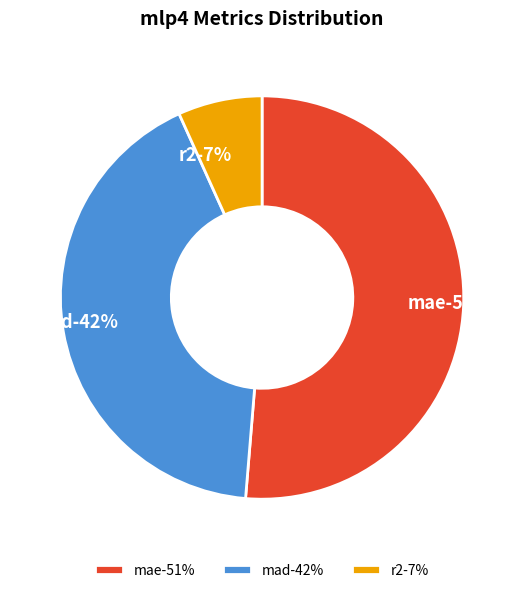

To the nearest percent, what is the difference between the mad and mae slice percentages?

9%